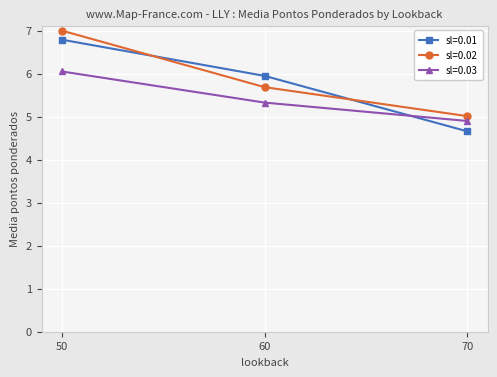

What is the total value across all series at 50?

19.8